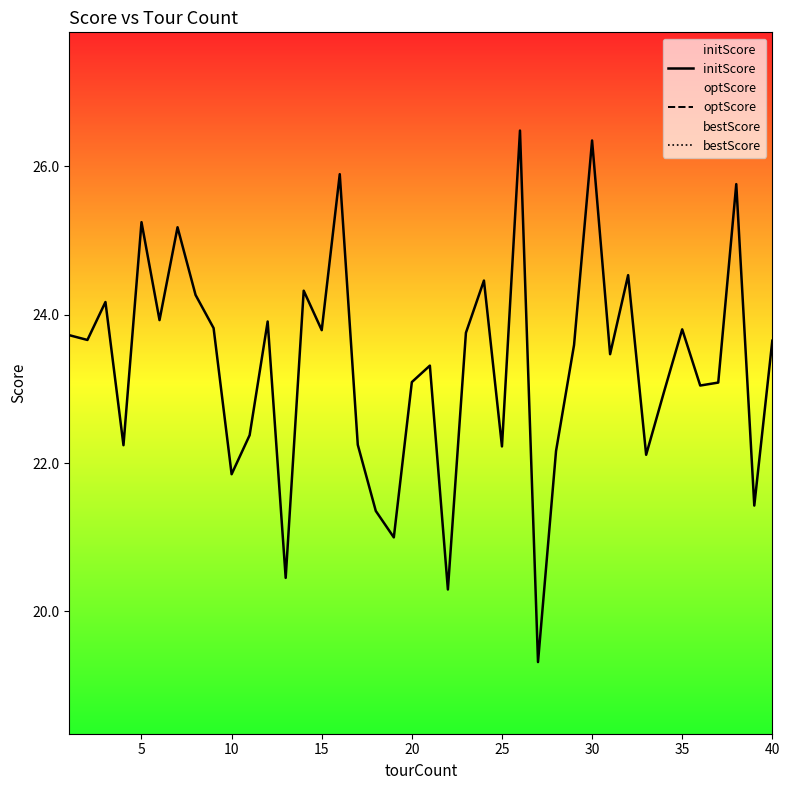

What is the average value of the initScore series?

23.3